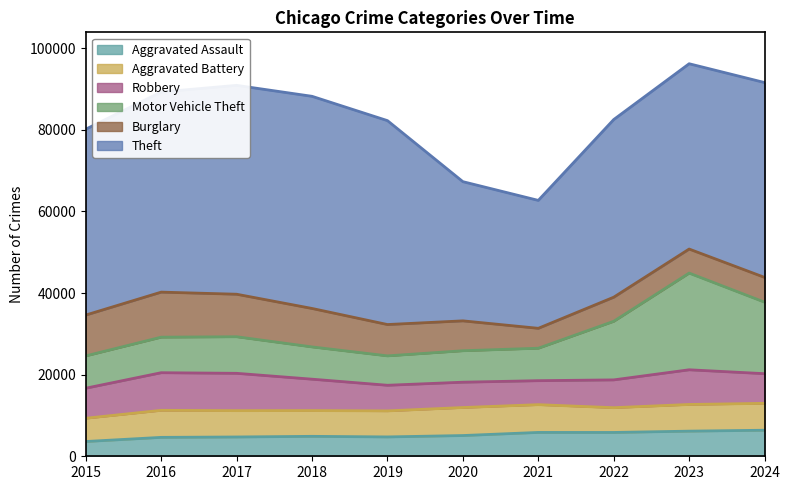

What is the sum of all Burglary values?

78641